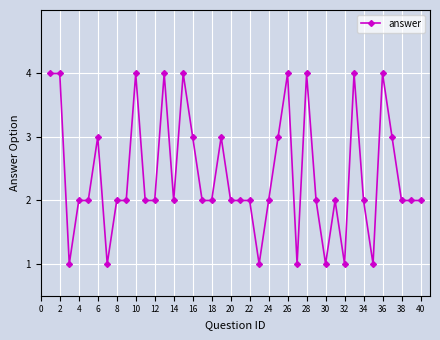

What is the difference between the maximum and second lowest values?

3